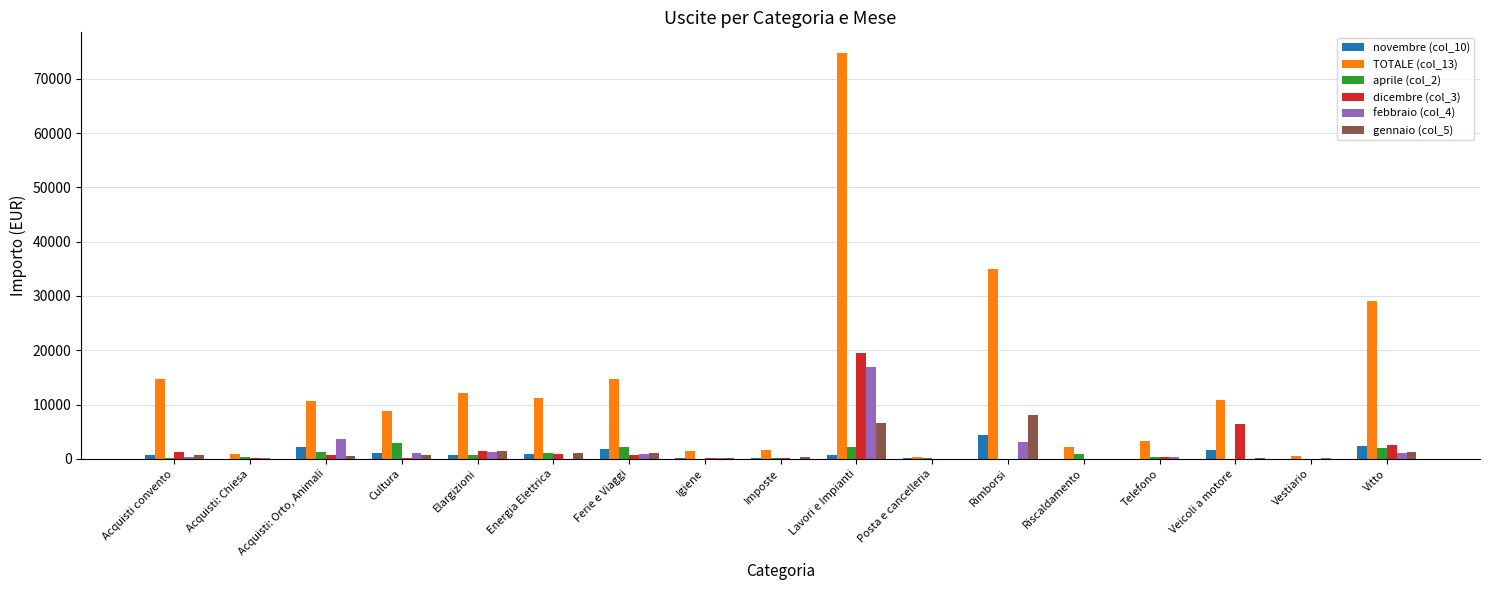

Where does the gennaio (col_5) series first go above 550?

Acquisti convento